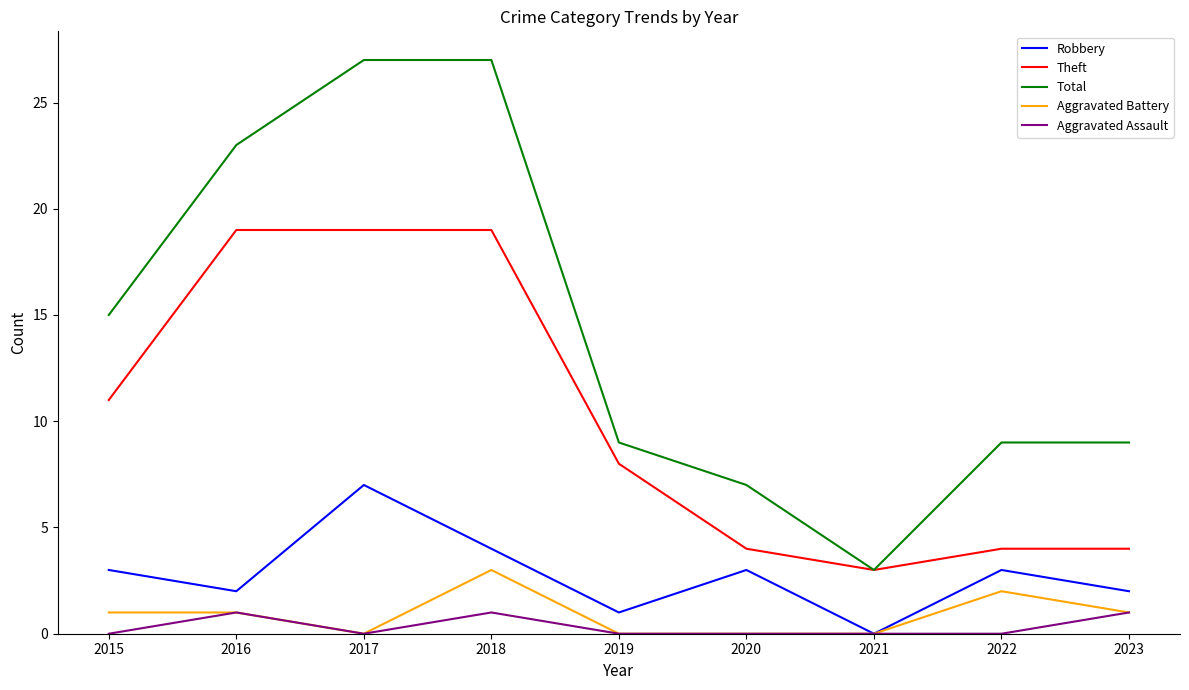

What is the spread (max minus min) of values at 2016?

22